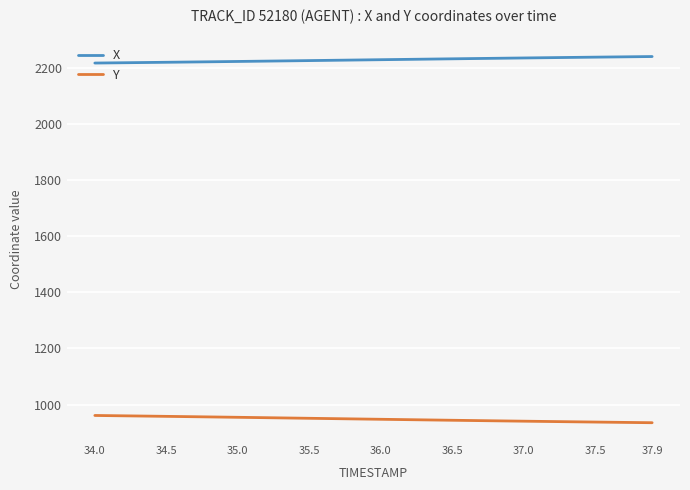

What is the maximum value shown in the chart?

2239.8